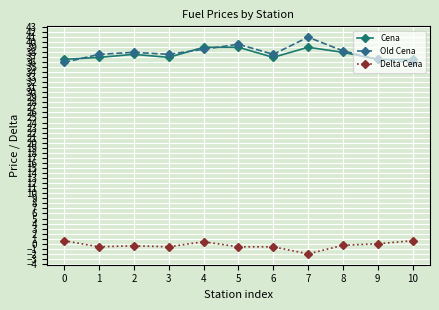

What is the difference between the maximum and second lowest values in the Delta Cena series?

1.2